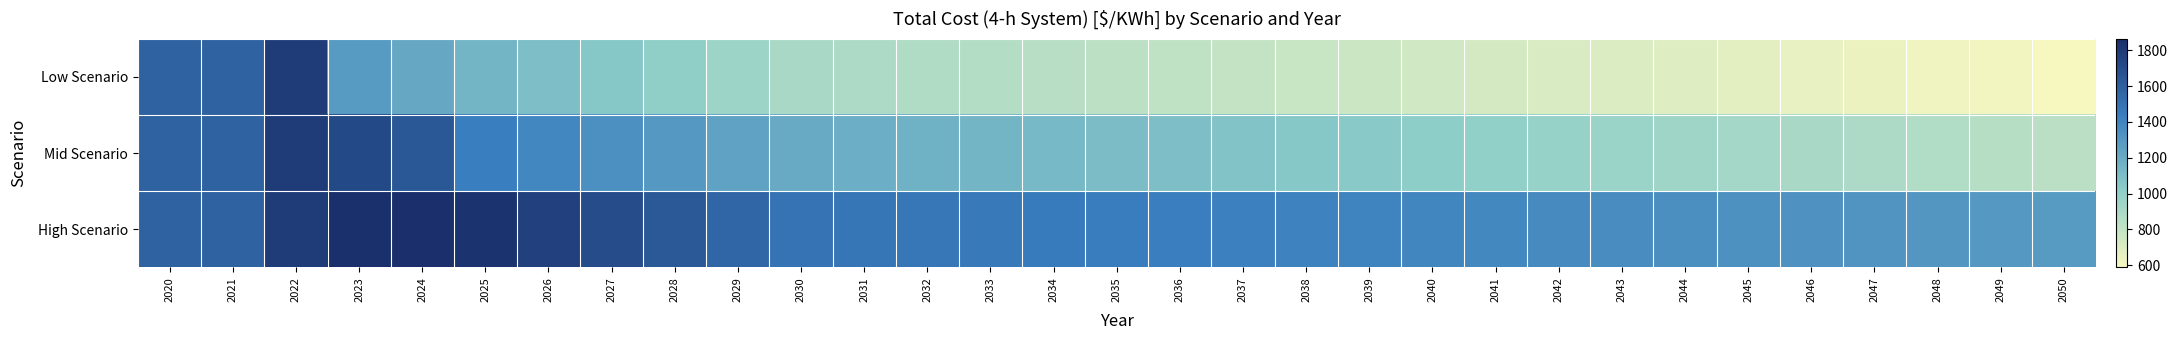

Which label corresponds to the largest value in the chart?

2024